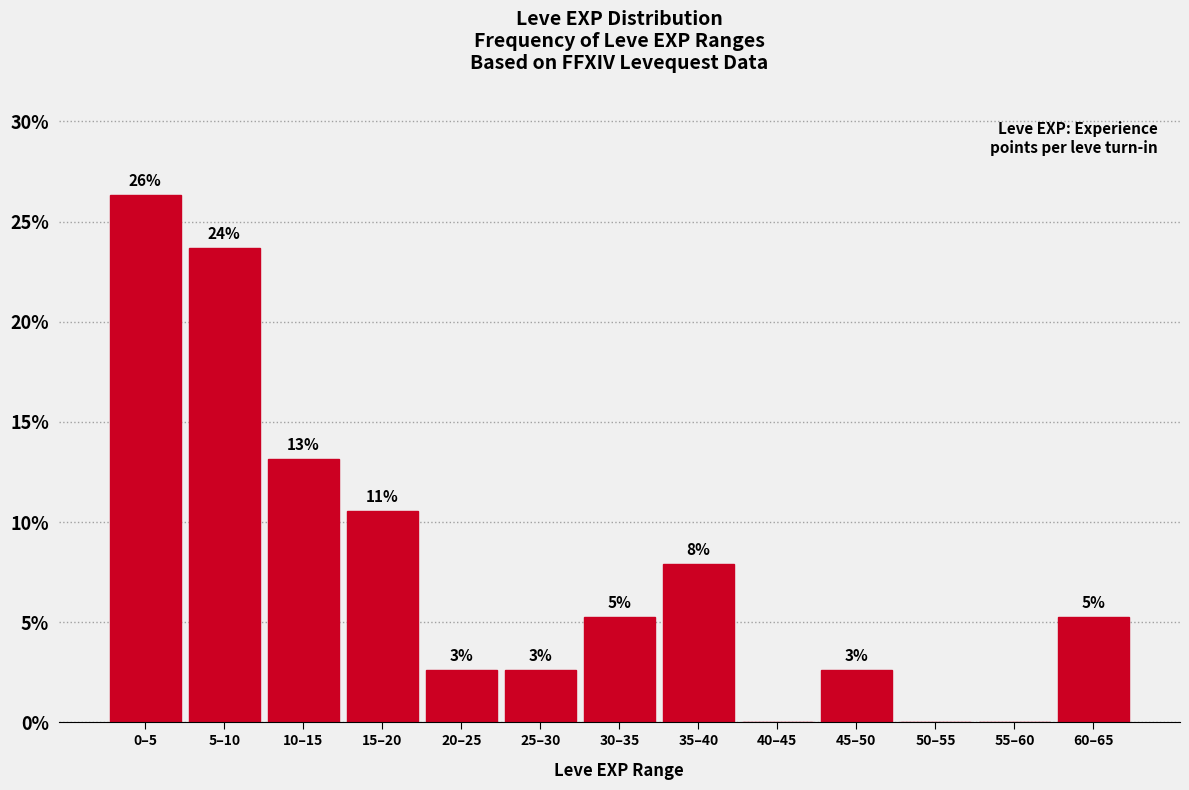

Are the bars horizontal?

No